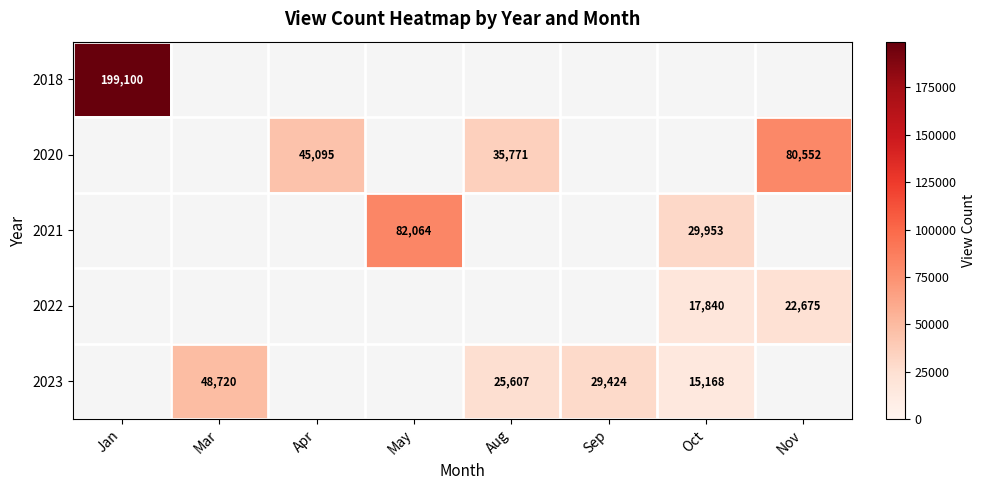

The 2018 series shows 199100 at Jan. True or false?

True